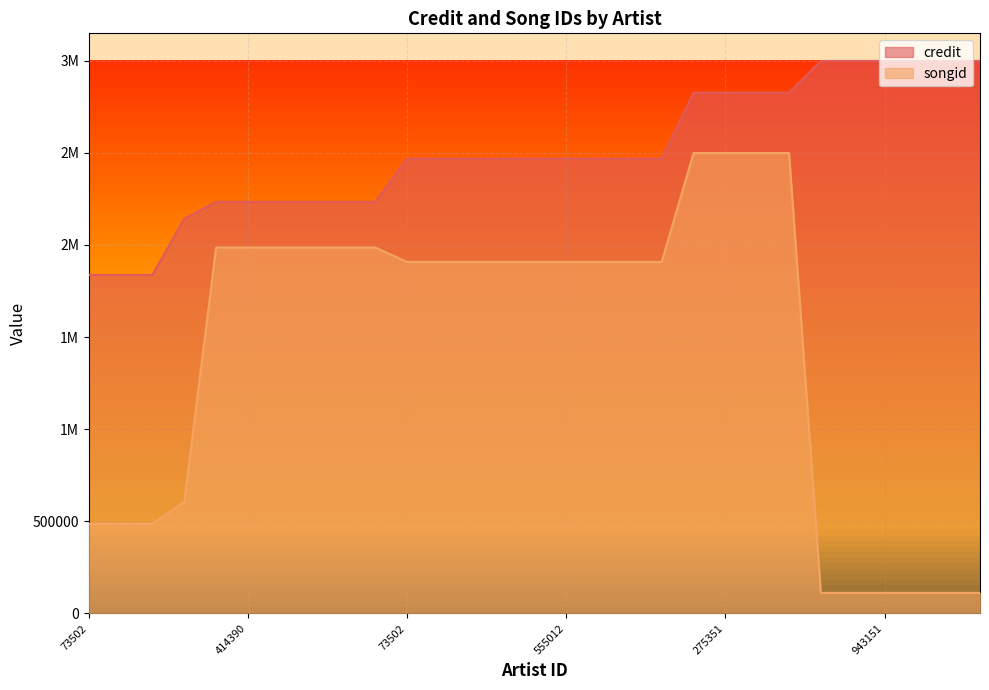

How many values in the songid series are below 1907326?

10